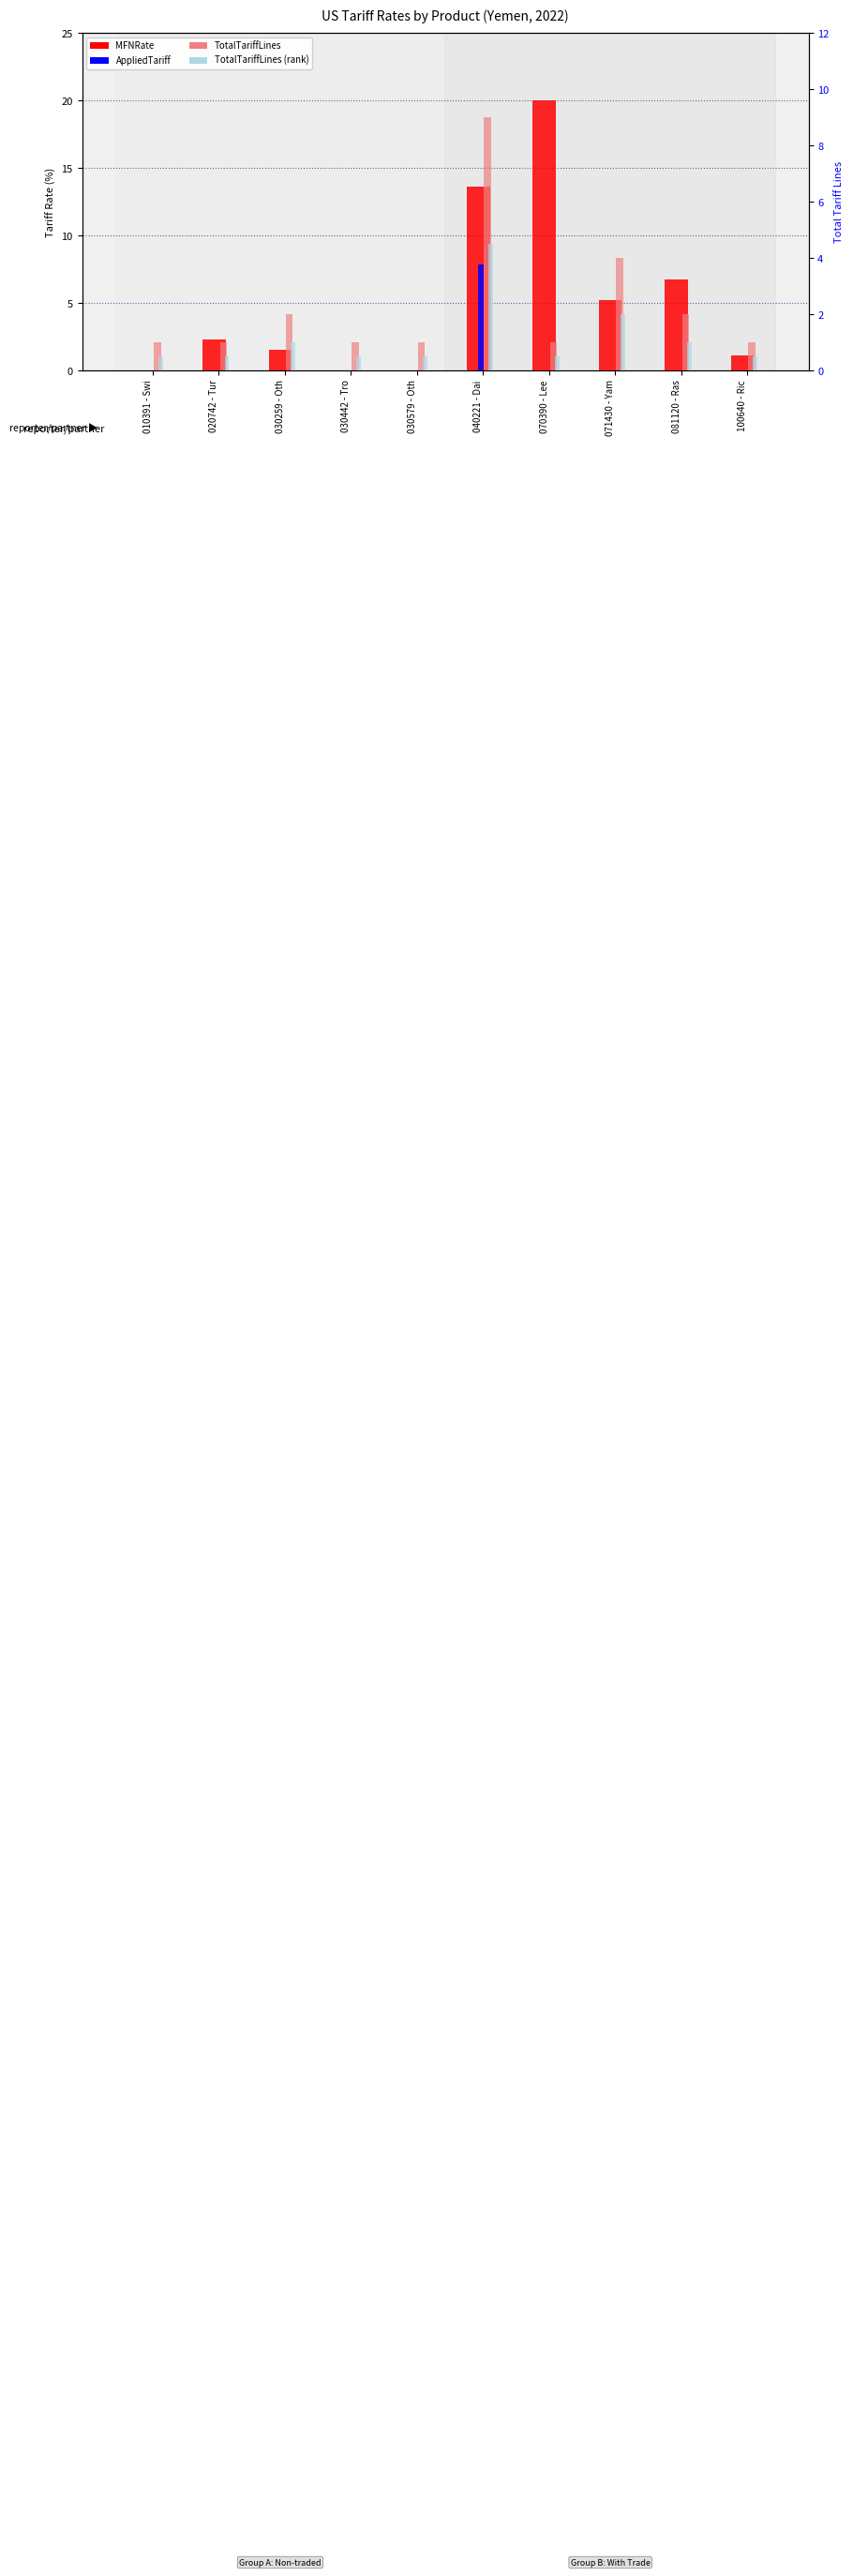

What is the difference between the TotalTariffLines values at 081120 - Ras and 030579 - Oth?

1.0